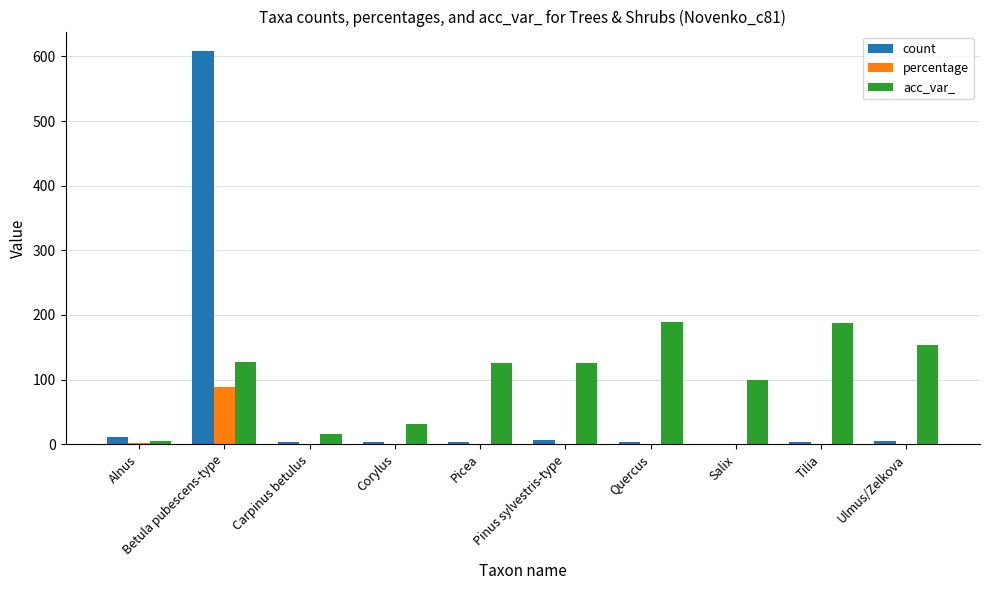

Is the value of percentage at Corylus greater than the value of acc_var_ at Salix?

No